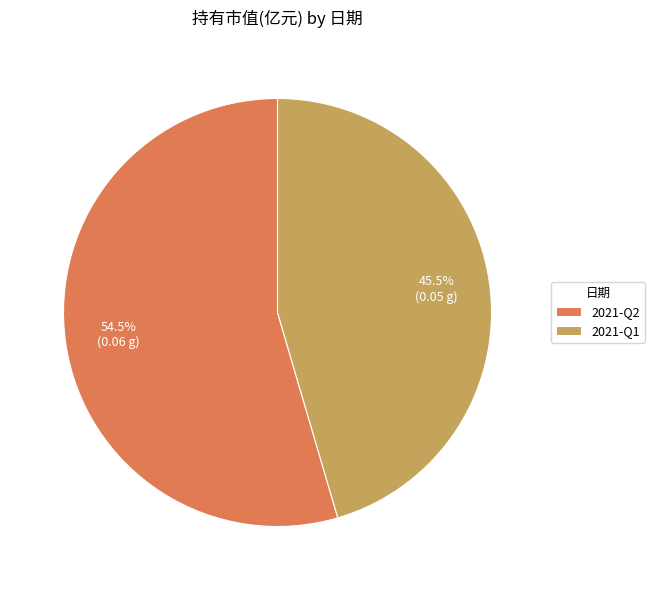

Does 2021-Q2 represent more than half of the total?

Yes